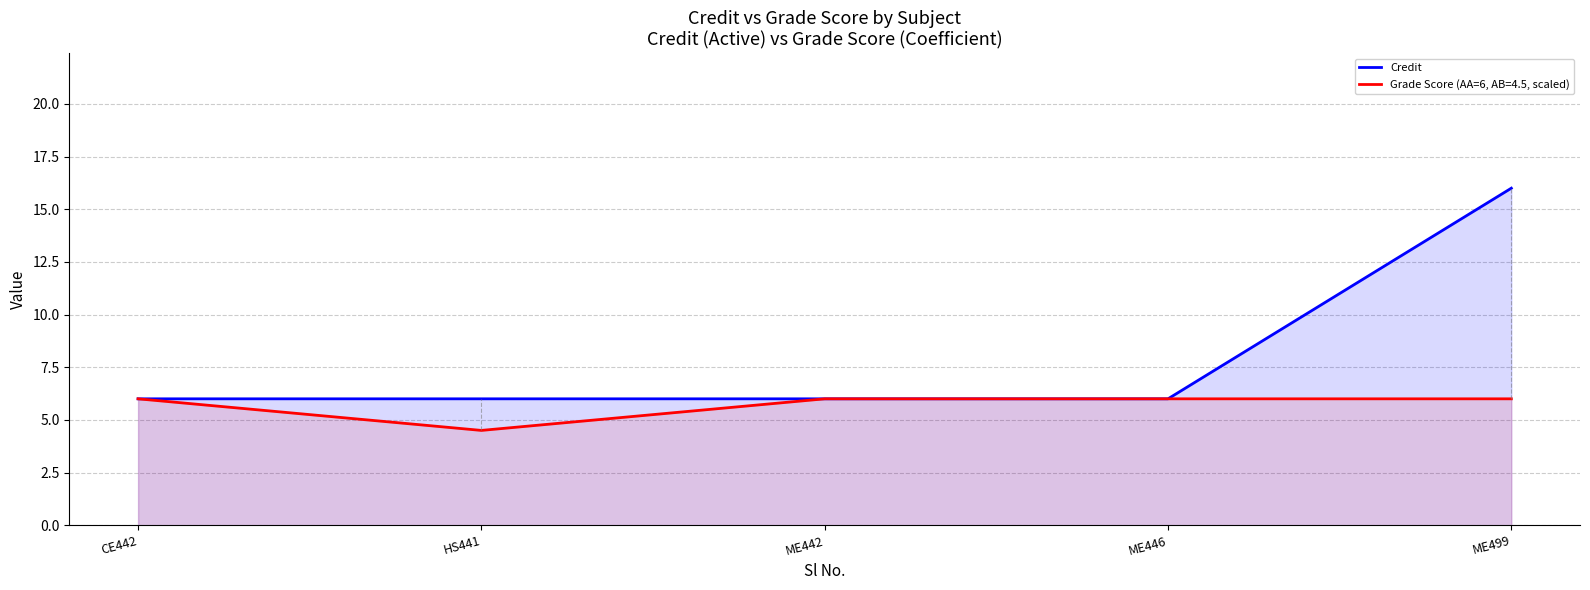

The chart shows a value of 11 at ME499. True or false?

False